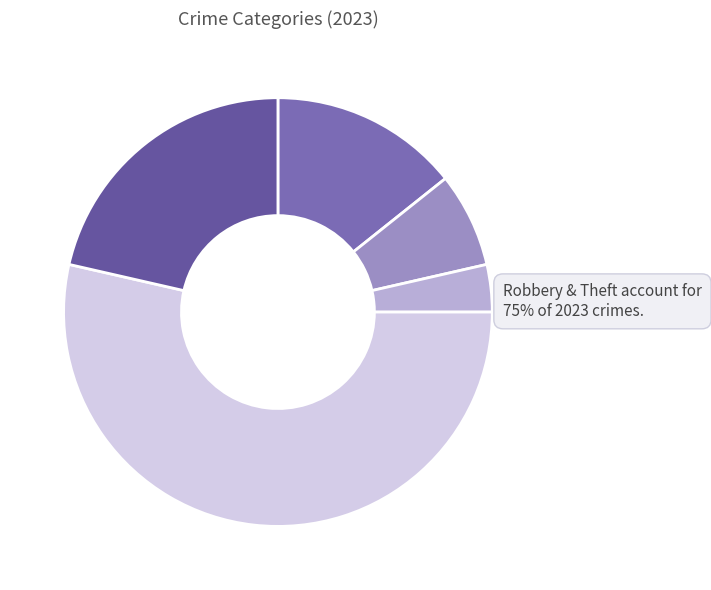

What is the smallest slice in the pie chart?

Criminal Sexual Assault